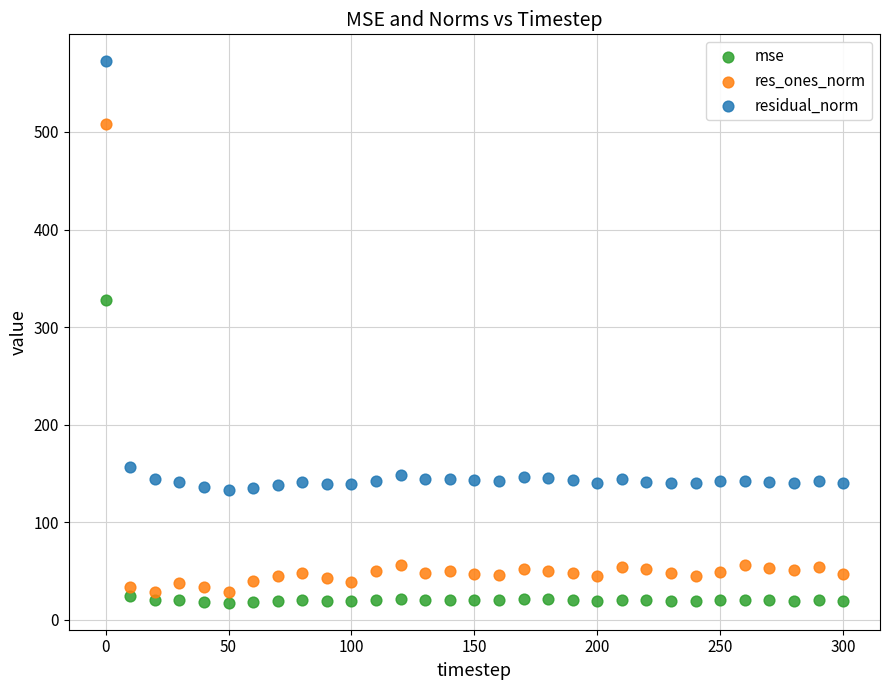

Which series has the largest Y range (max minus min)?

res_ones_norm